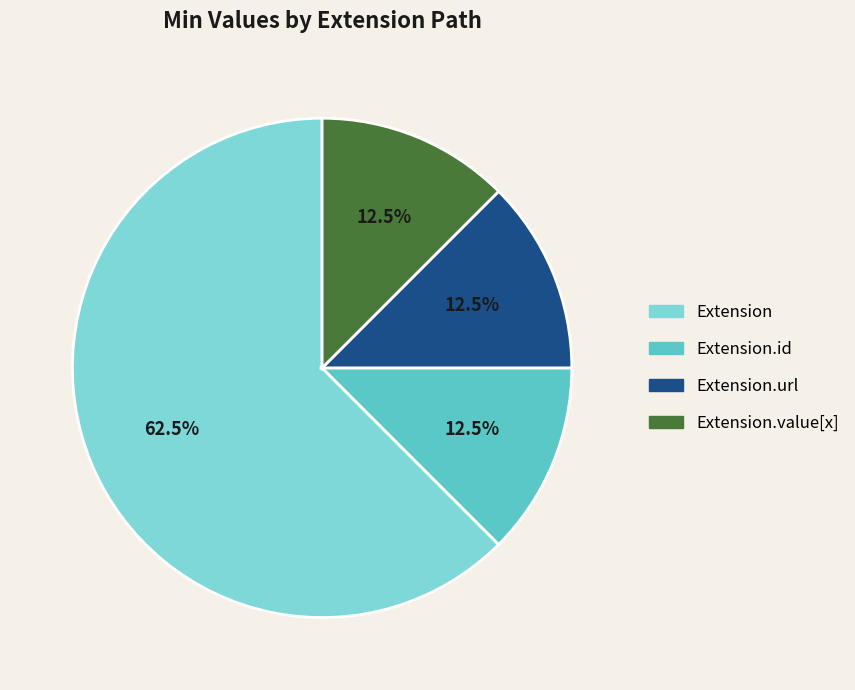

Does any single category account for the majority?

Yes